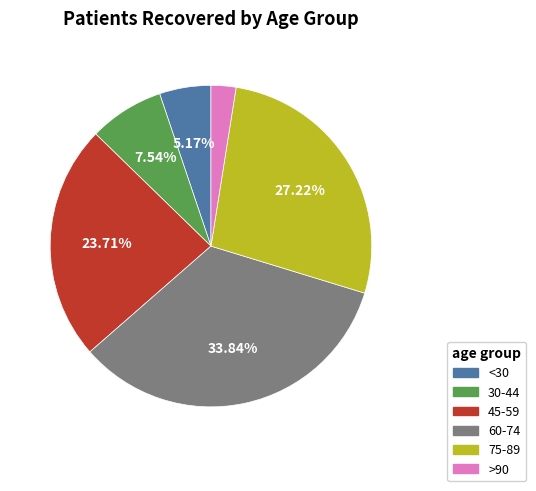

Count the number of slices in the pie.

6